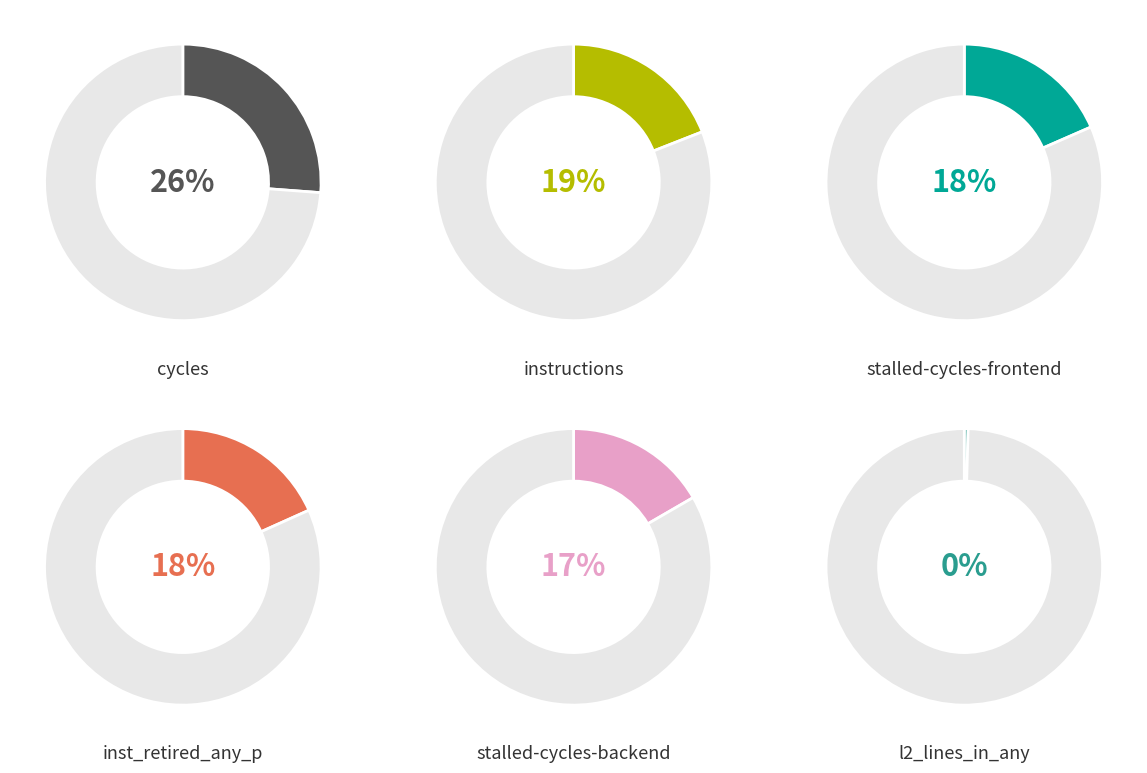

The inst_retired_any_p slice represents 12% of the pie. True or false?

False